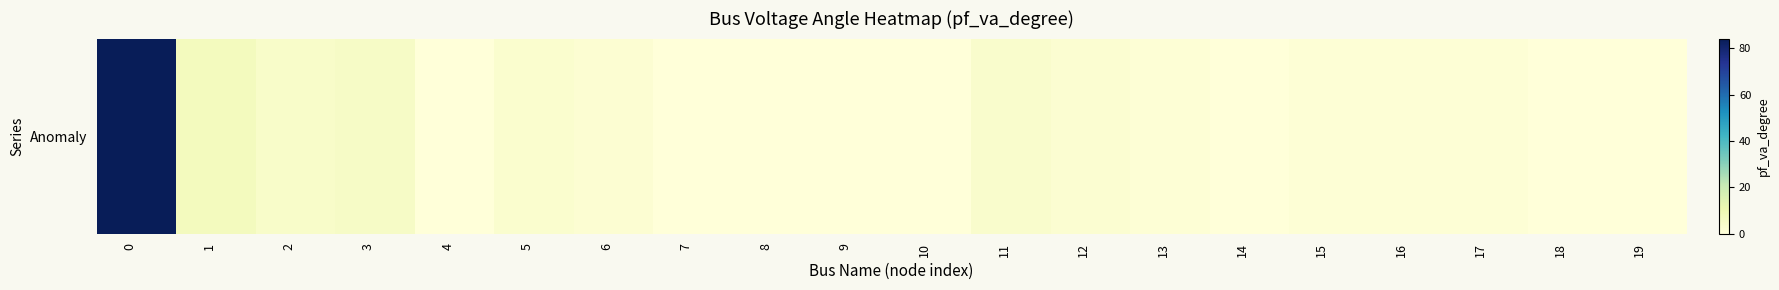

How many values are below 1?

8